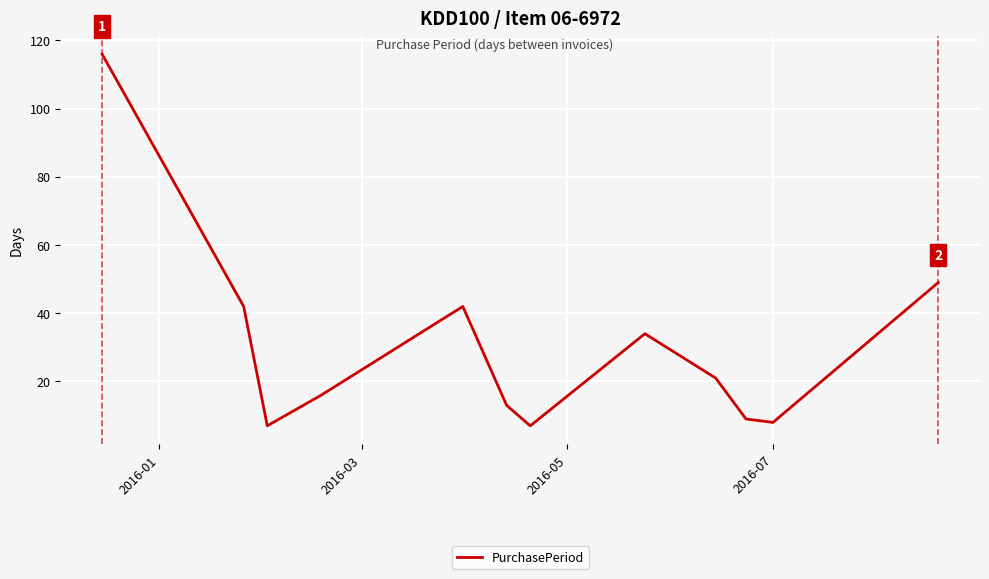

What is the minimum value shown in the chart?

7